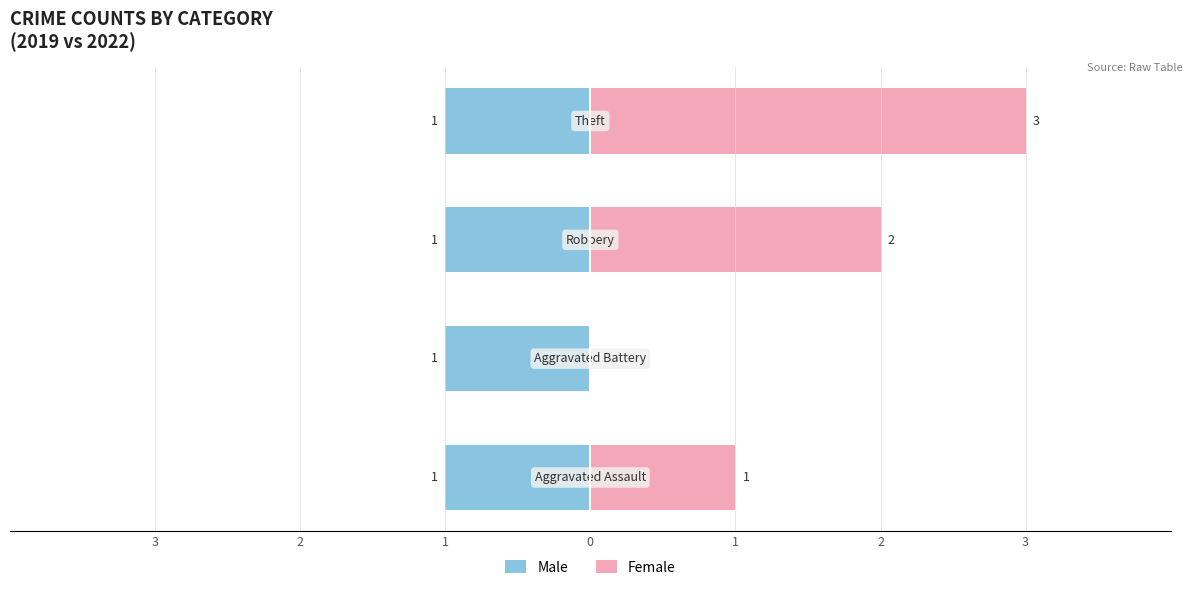

Rank the series by their average value, from lowest to highest.

Male, Female